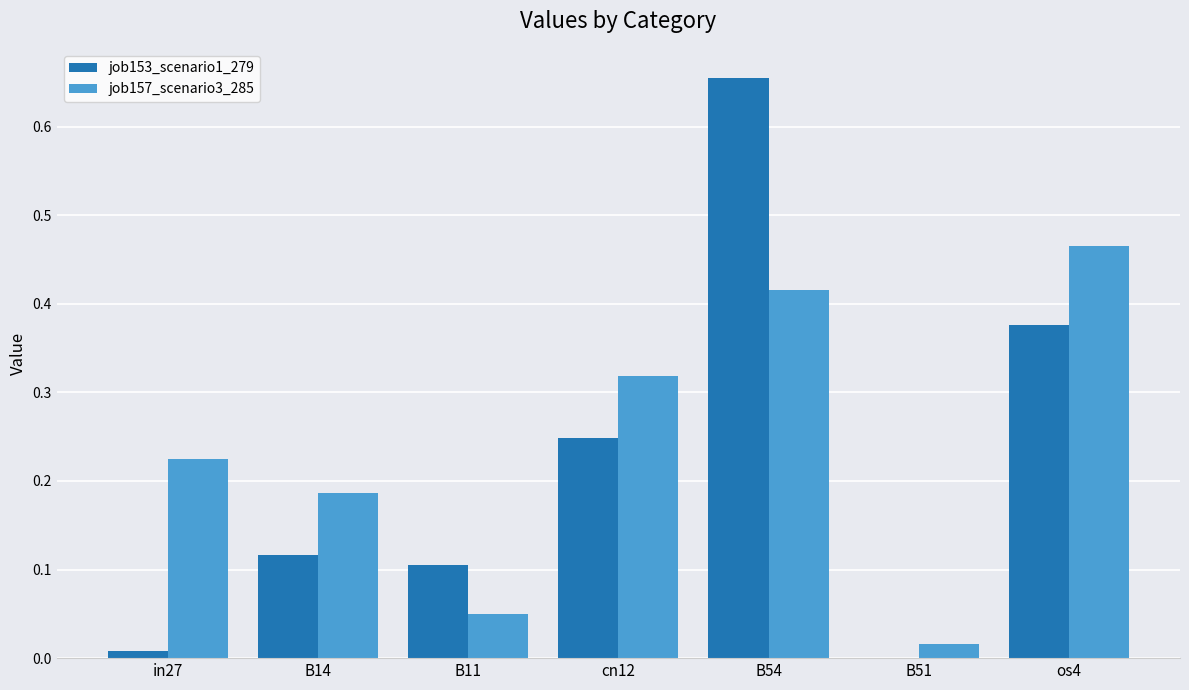

Which series changed the most between B11 and cn12?

job157_scenario3_285